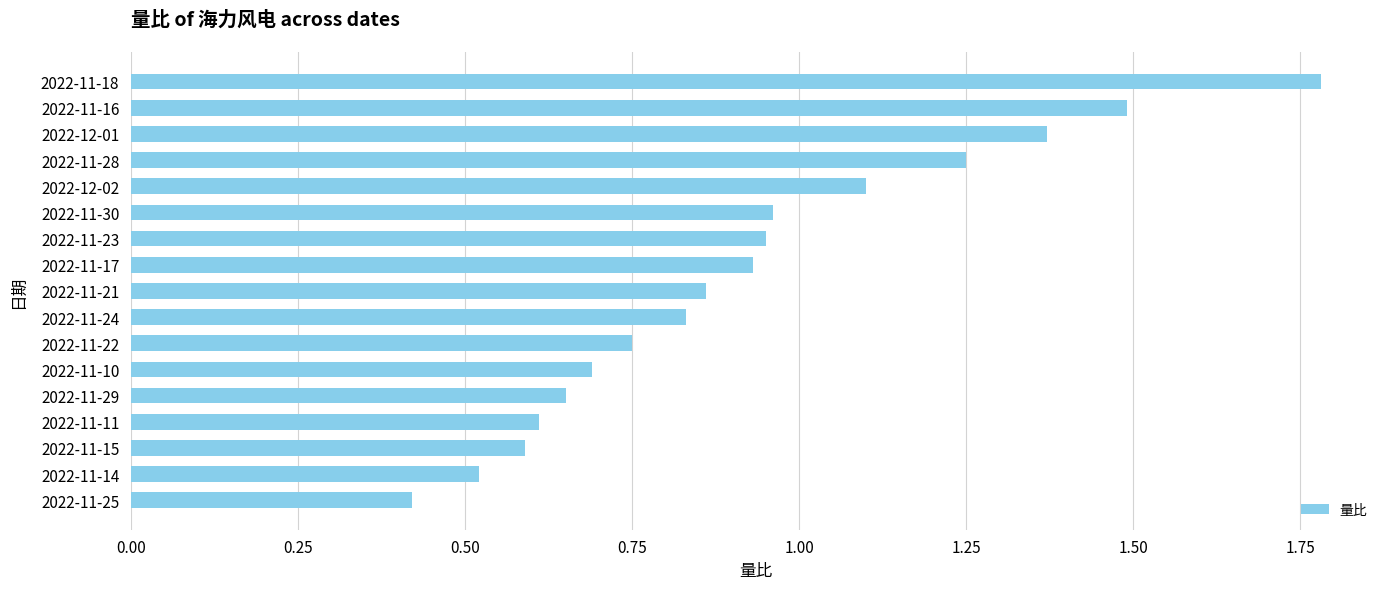

Are the bars horizontal?

Yes